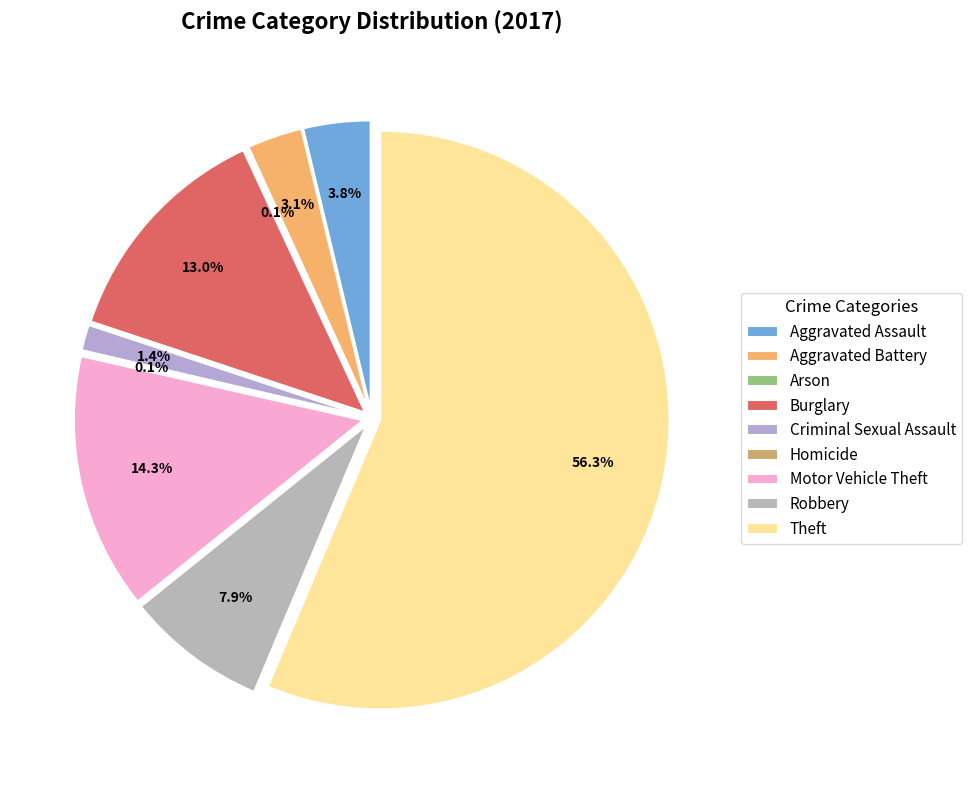

Is there a majority slice in this chart?

Yes